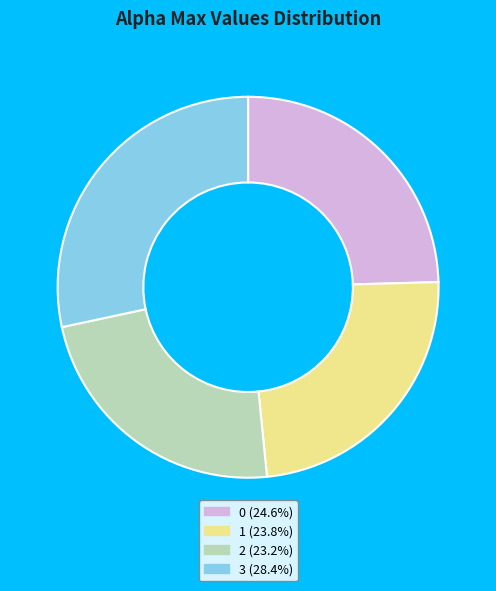

What is the smallest slice in the pie chart?

2